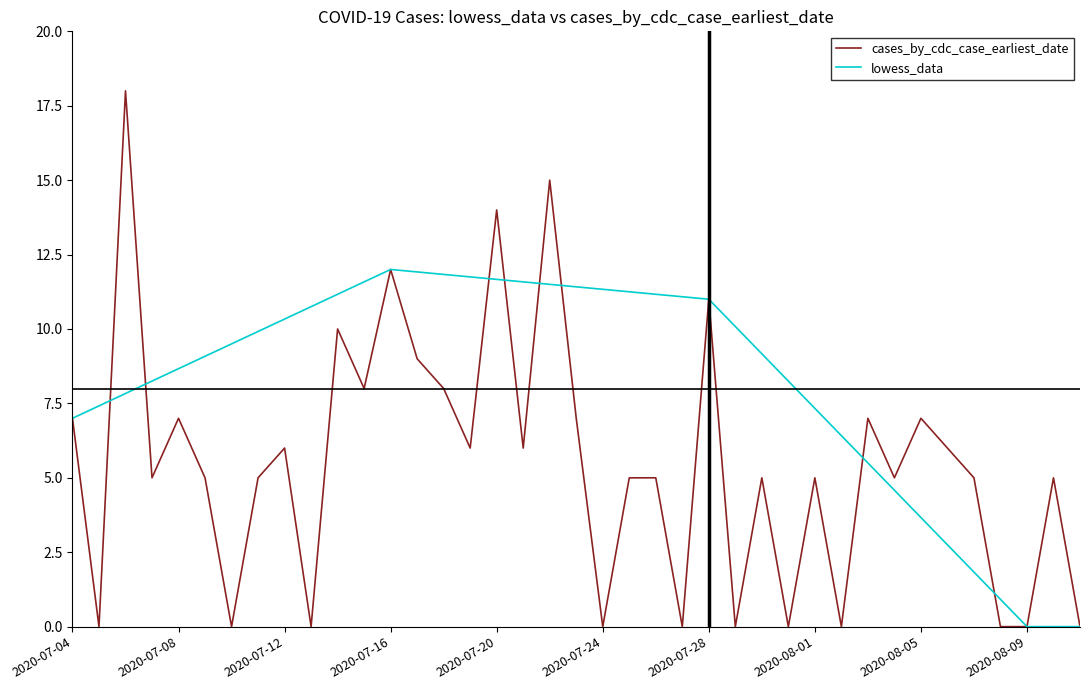

Which series has the largest total across all categories?

lowess_data